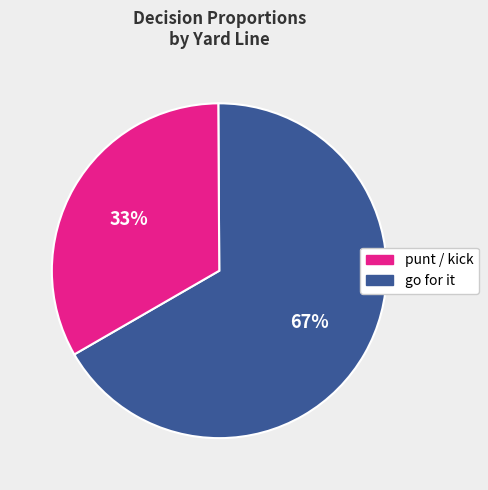

The go for it slice represents 33% of the pie. True or false?

True